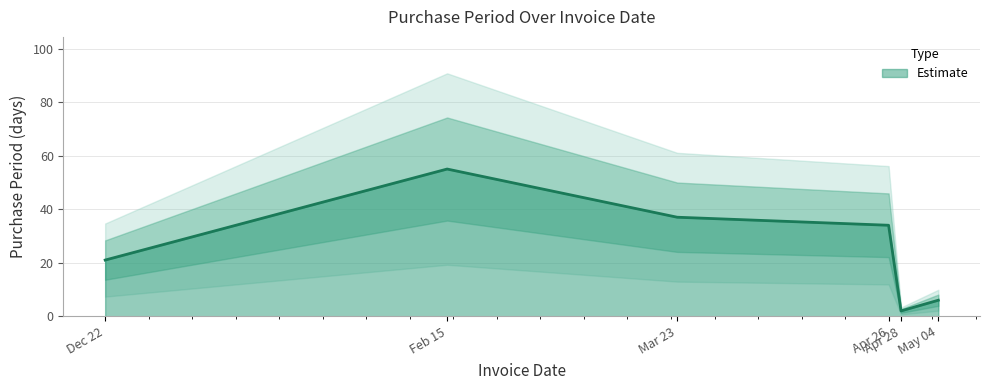

What is the change in value from Feb 15 to May 04?

-49